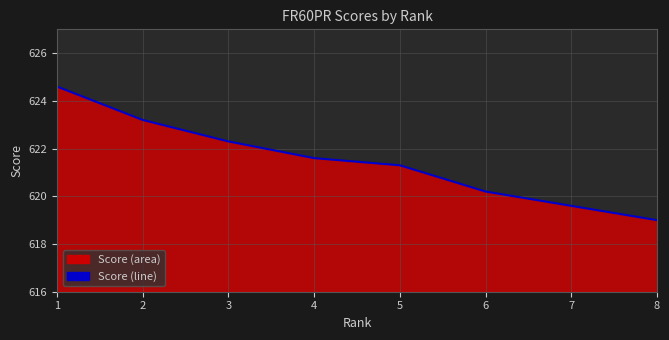

How many values exceed 621?

5